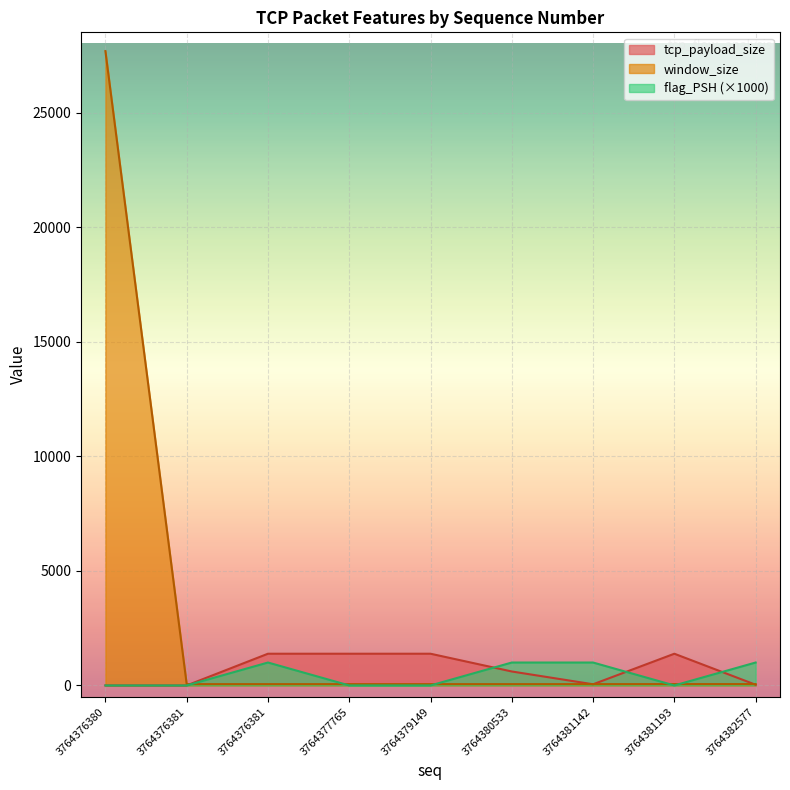

What are all the series names shown in the legend?

tcp_payload_size, window_size, flag_PSH (×1000)